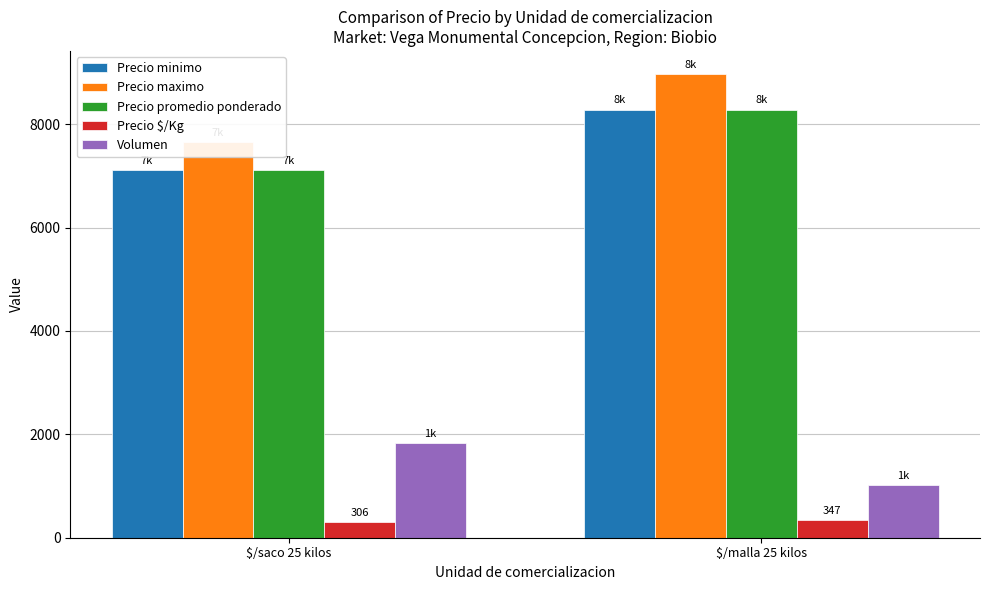

What is the label of the 2nd bar from the right?

$/saco 25 kilos